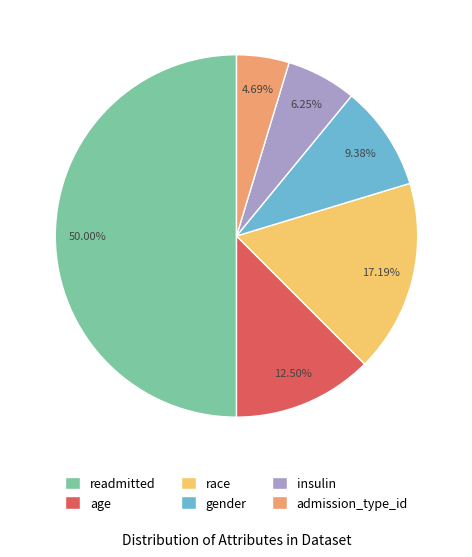

Is gender the majority of the pie?

No